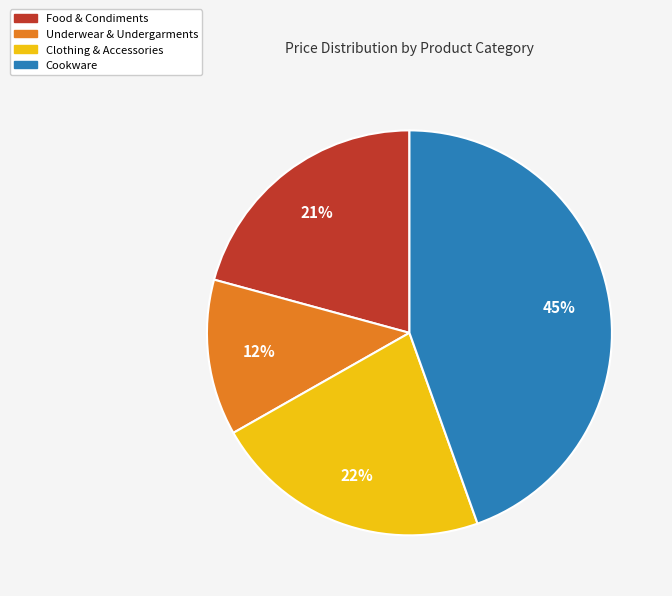

Does any single category account for the majority?

No